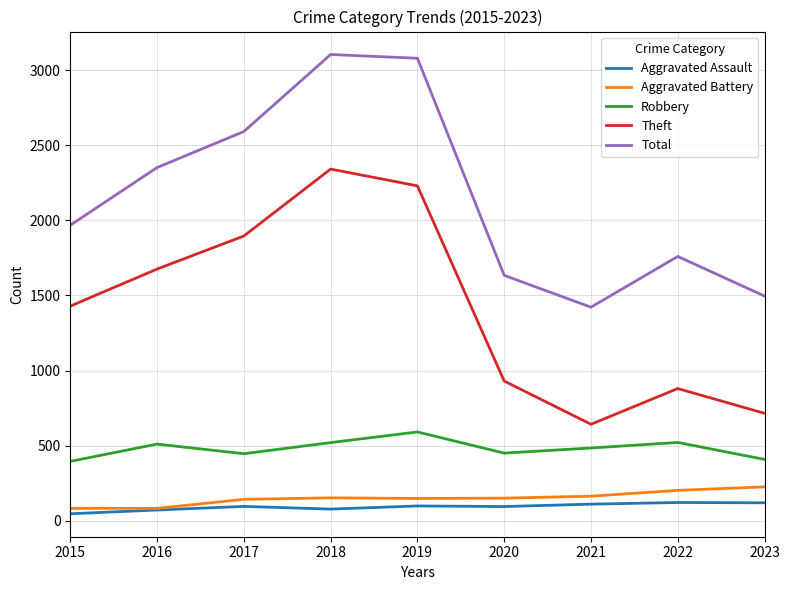

What is the difference between the highest and lowest values at 2023?

1377